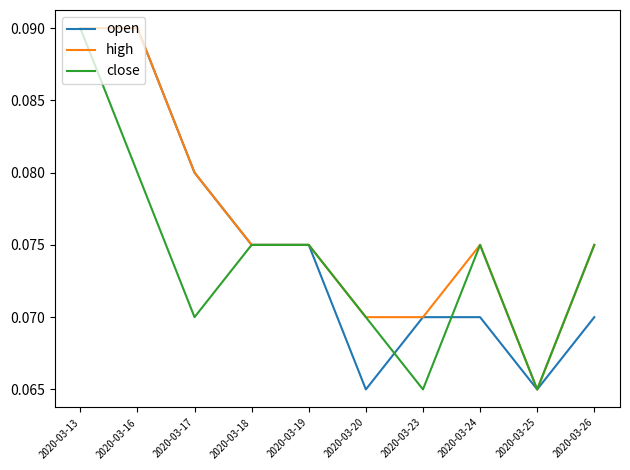

Where is high nearest to the value 0?

2020-03-25